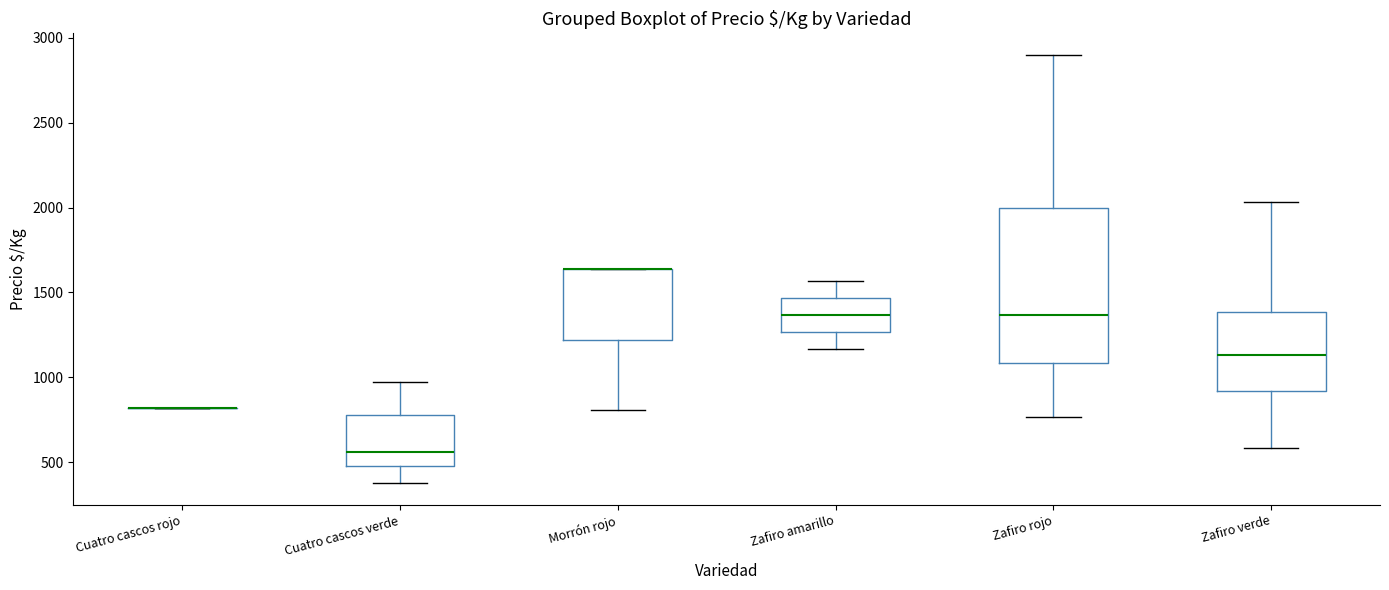

Reading left to right, transcribe this box plot: for each box, give where its median line is, the range the box spans, and where its two whiskers end, as read against the y-axis. The values are not printed on the chart, so give them approximately, as read against the axis.

Cuatro cascos rojo: box collapsed to a line at 800, whiskers 800 to 800
Cuatro cascos verde: median 550, box 500 to 800, whiskers 400 to 950
Morrón rojo: median 1650 (drawn on the box's upper edge), box 1200 to 1650, whiskers 800 to 1650
Zafiro amarillo: median 1350, box 1250 to 1450, whiskers 1150 to 1550
Zafiro rojo: median 1350, box 1100 to 2000, whiskers 750 to 2900
Zafiro verde: median 1150, box 900 to 1400, whiskers 600 to 2050